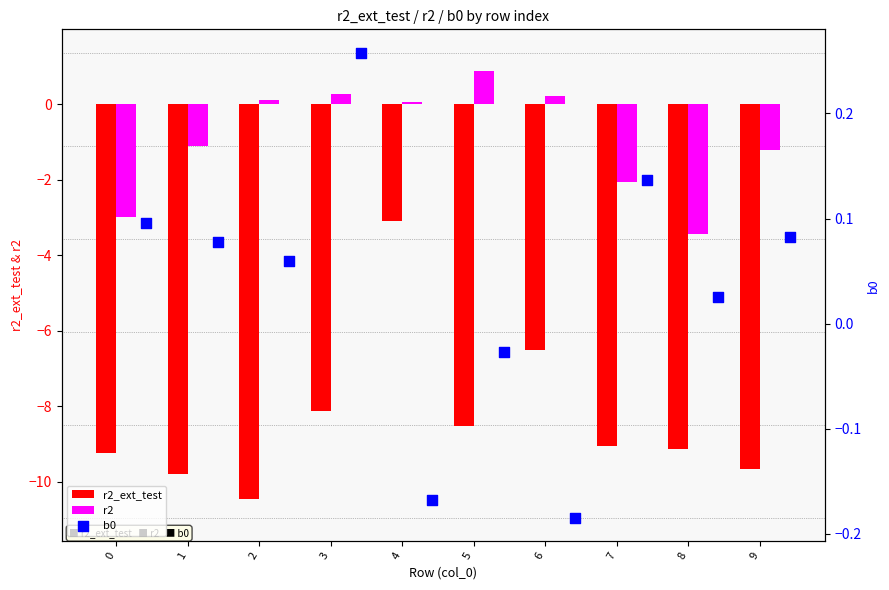

Which series contains the highest Y value?

r2